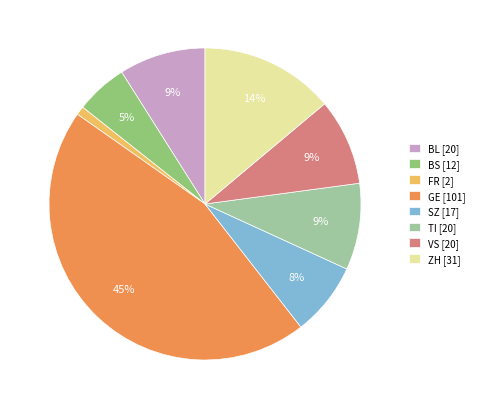

Which category has the biggest portion of the pie?

GE